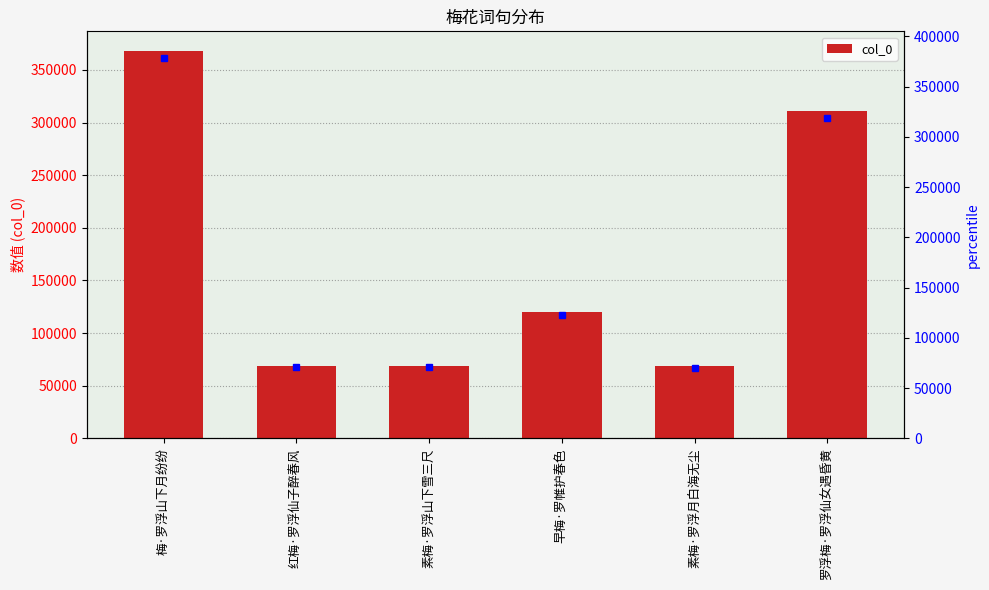

What is the maximum value shown in the chart?

368306